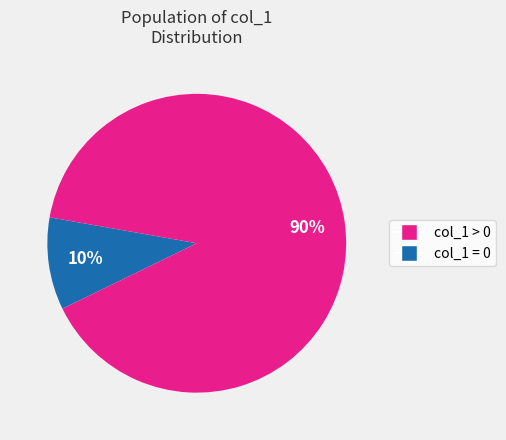

To the nearest percent, what is the average slice percentage?

50%